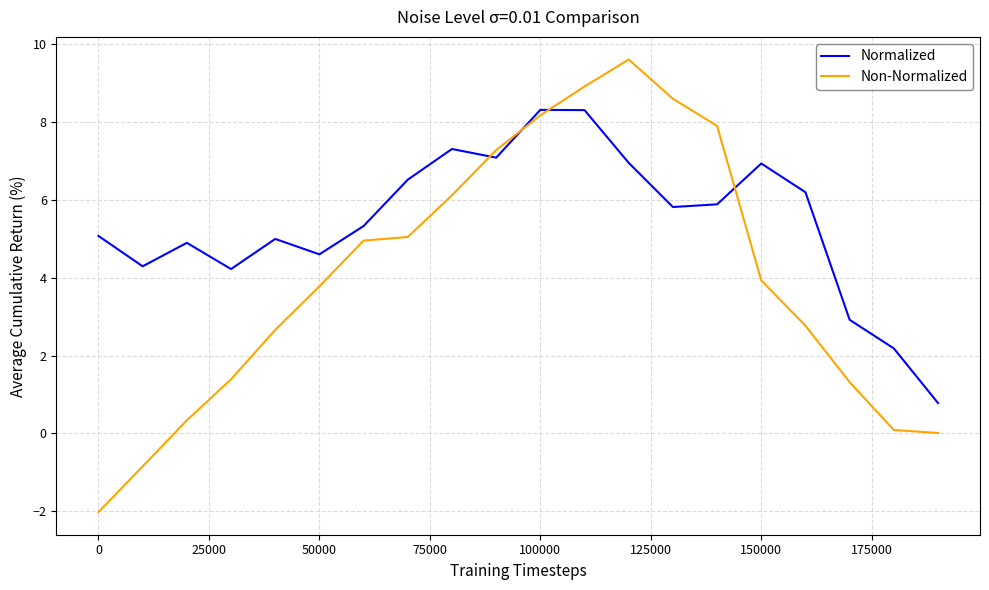

What is the maximum value shown in the chart?

9.6